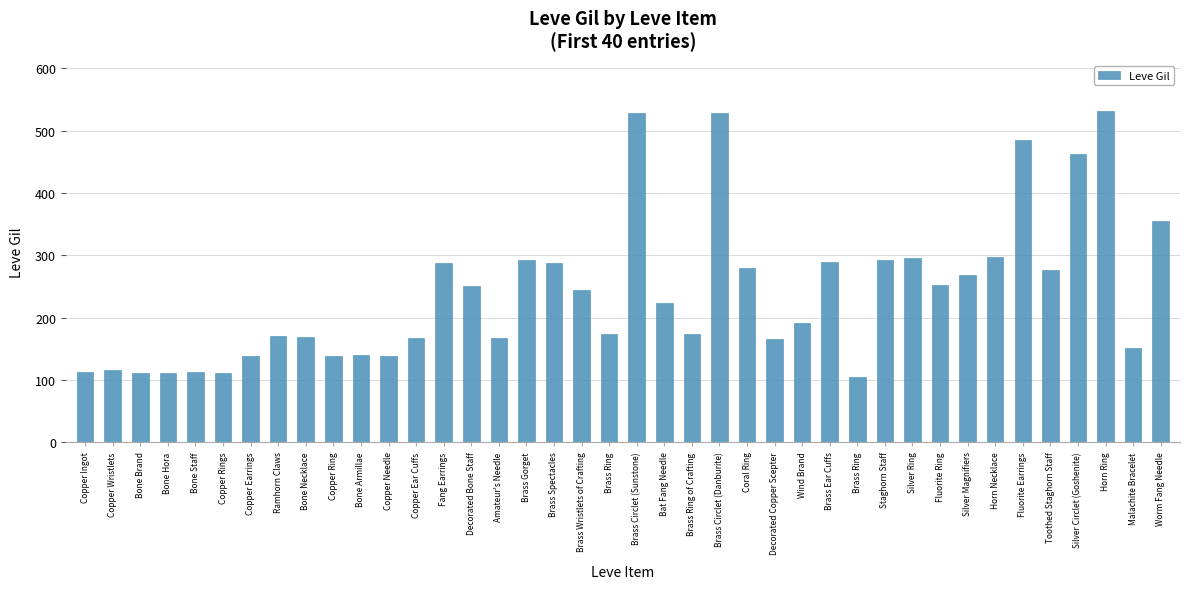

Are the bars grouped side by side (vs. stacked)?

No